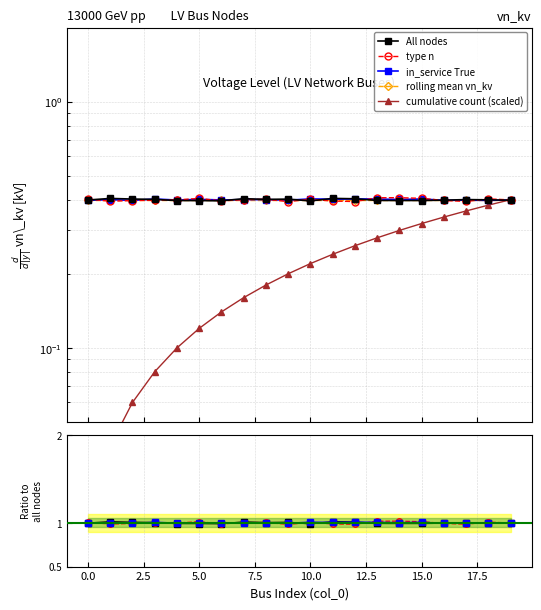

How many categories are shown in the chart?

20